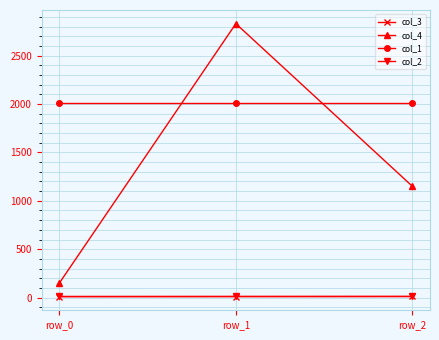

What are all the series names shown in the legend?

col_3, col_4, col_1, col_2